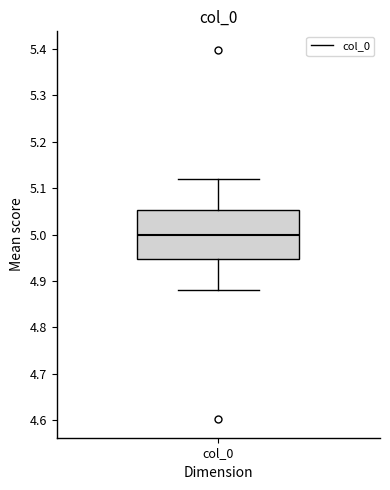

Read this box plot against the y-axis: the position of the median line, the range covered by the box, and the ends of both whiskers. The values are not printed on the chart, so give them approximately, as read against the axis.

median 5.00, box 4.95 to 5.05, whiskers 4.88 to 5.12